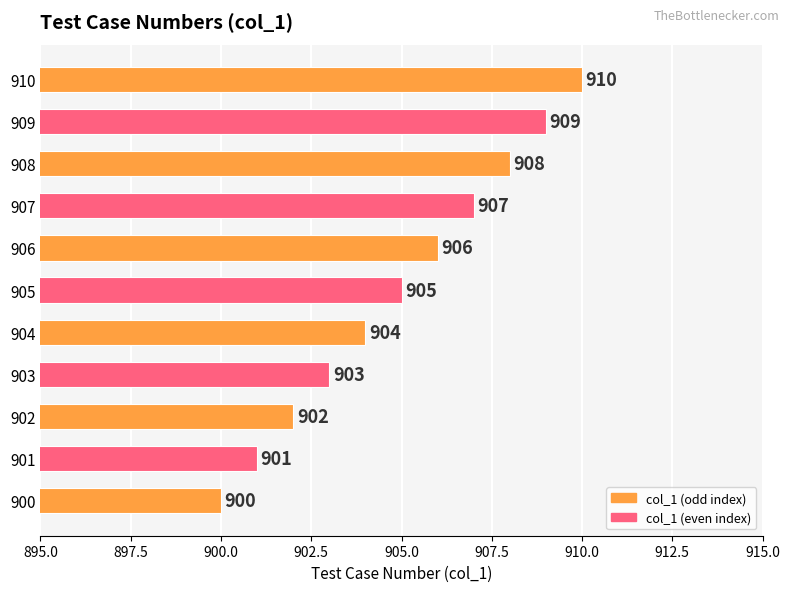

What is the average value?

905